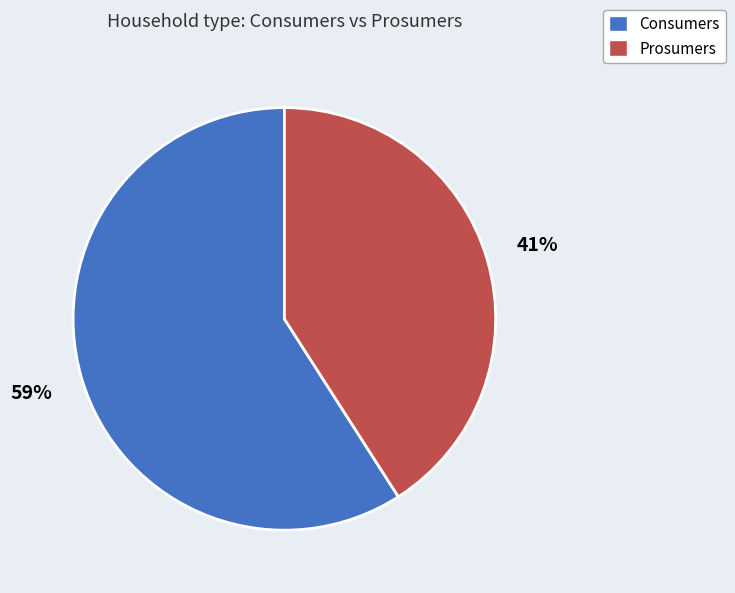

To the nearest percent, what is the difference between the Prosumers and Consumers slice percentages?

18%